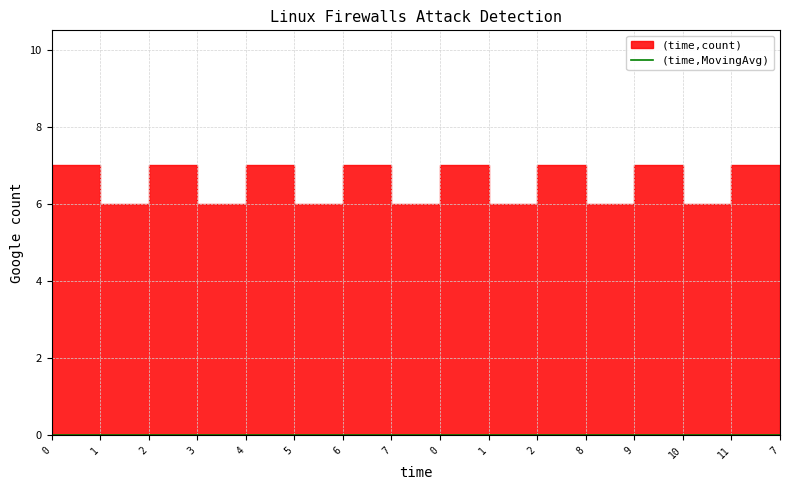

Is it true that col_2 equals 0 at 0?

True